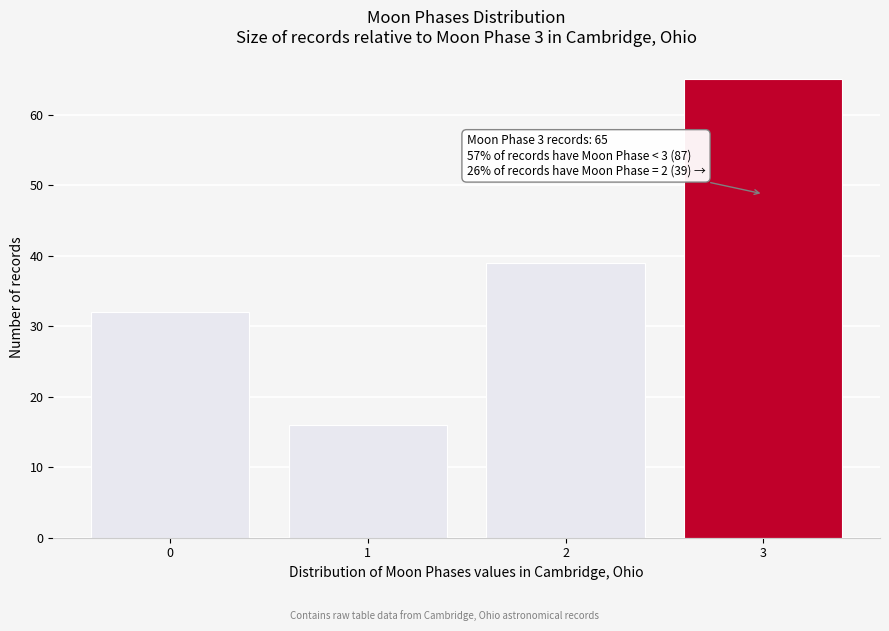

Reading left to right, extract all data points from this chart.

0=32	1=16	2=39	3=65